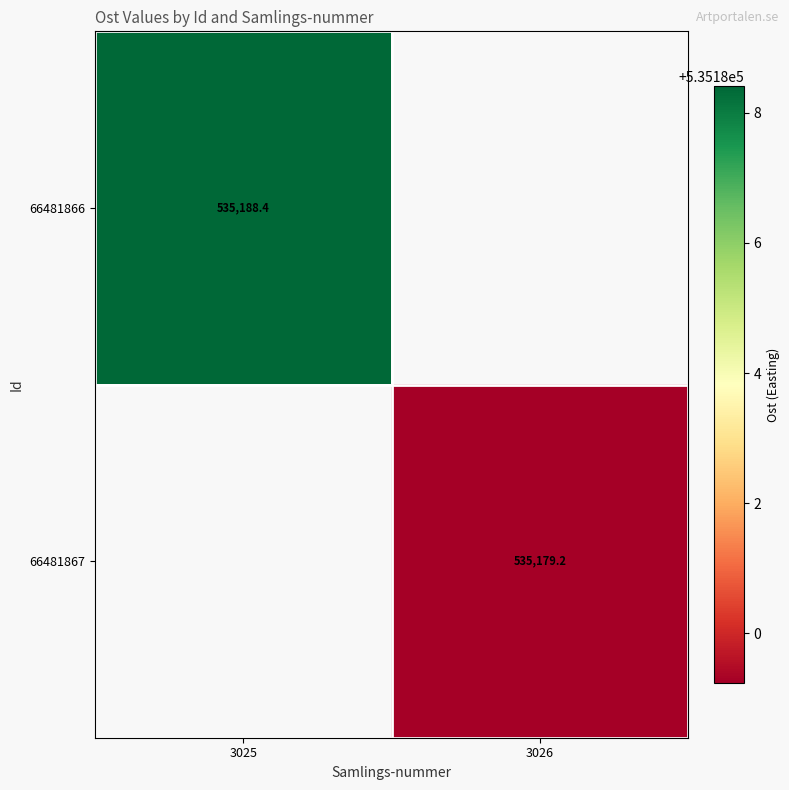

What is the maximum value shown in the chart?

535188.4